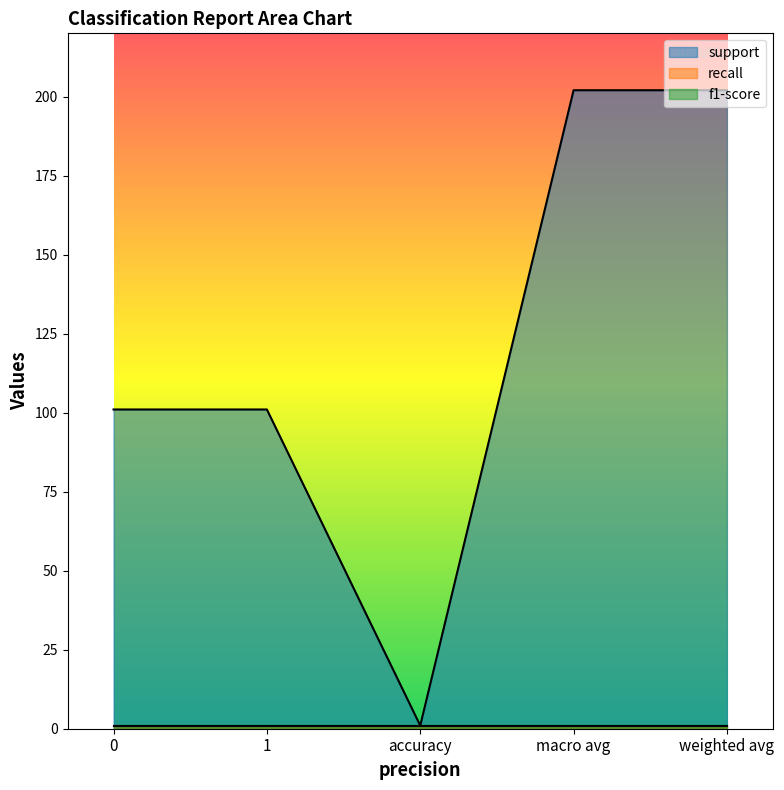

What is the sum of all recall values?

5